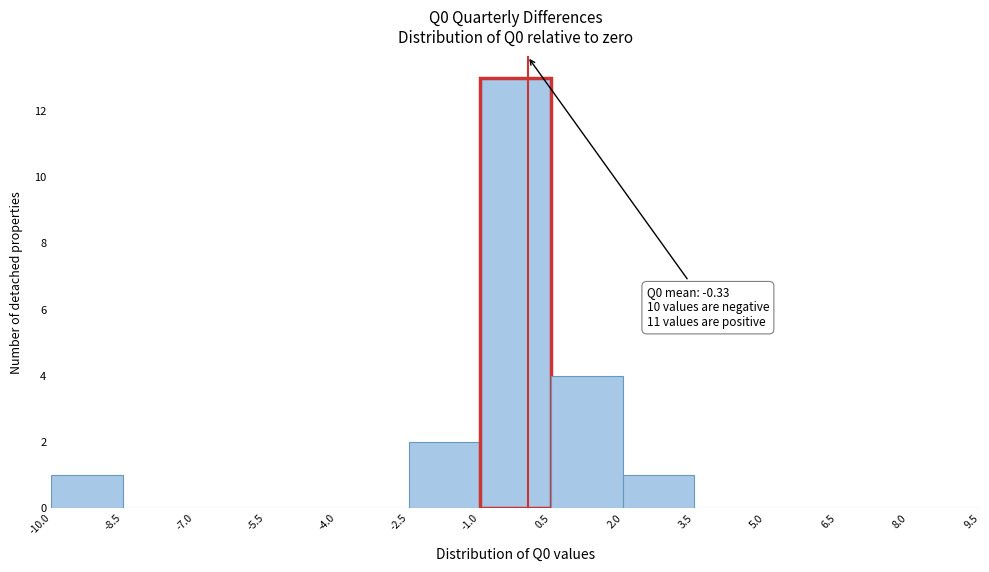

Which range on the x-axis has the tallest bar?

-1.0 to 0.5